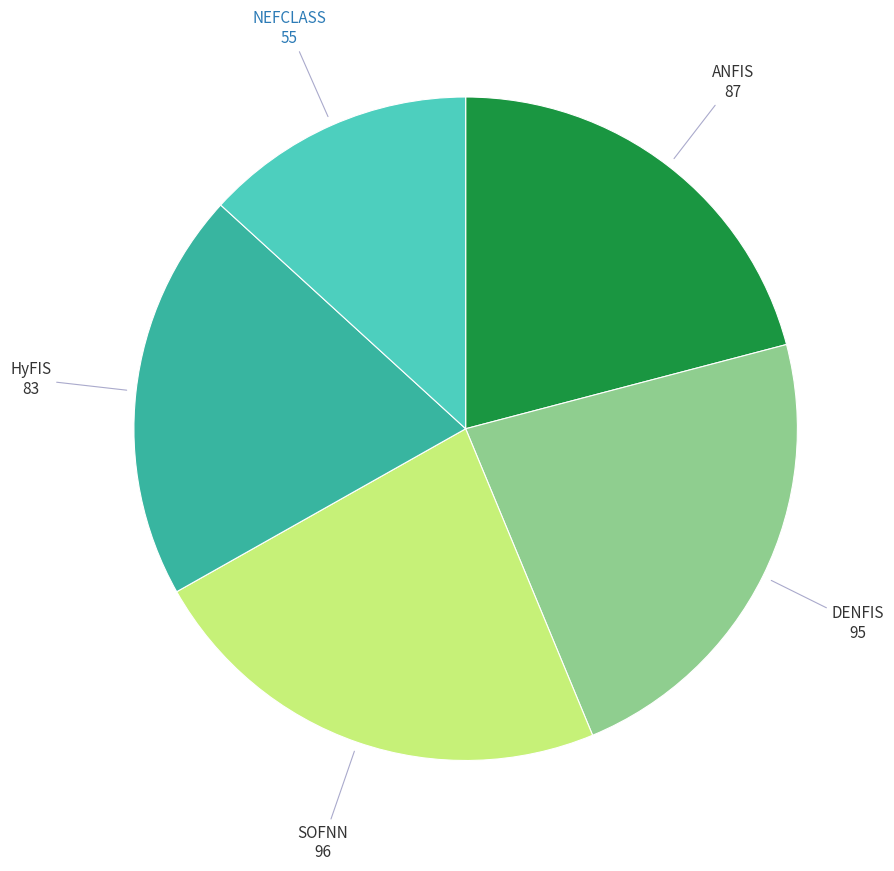

Is the sum of DENFIS and HyFIS greater than half?

No